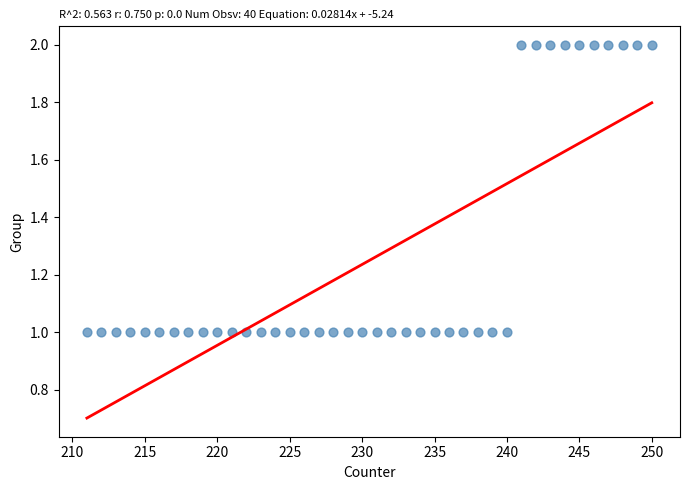

What is the range of X values (max minus min)?

39